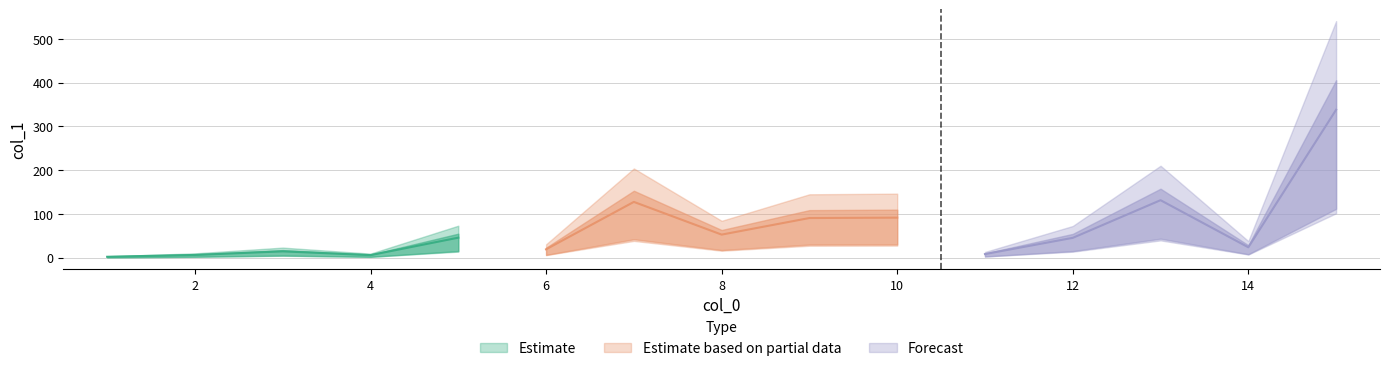

Reading right to left, extract all data points from this chart.

338.0	23.6	131.3	45.2	8.1	91.4	90.5	52.6	127.4	19.0	45.6	5.7	14.3	6.1	1.9